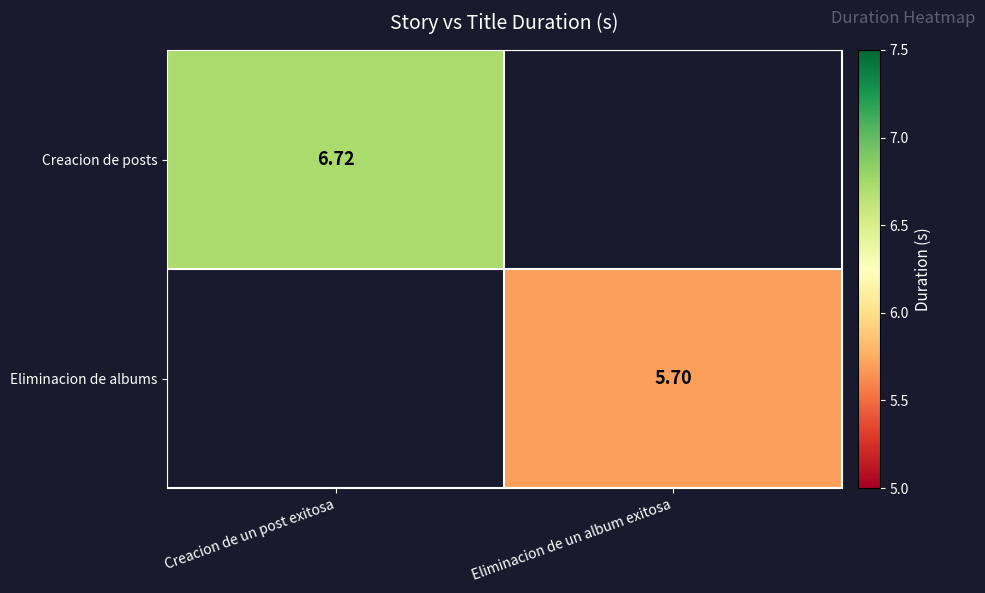

How many categories are shown in the chart?

2